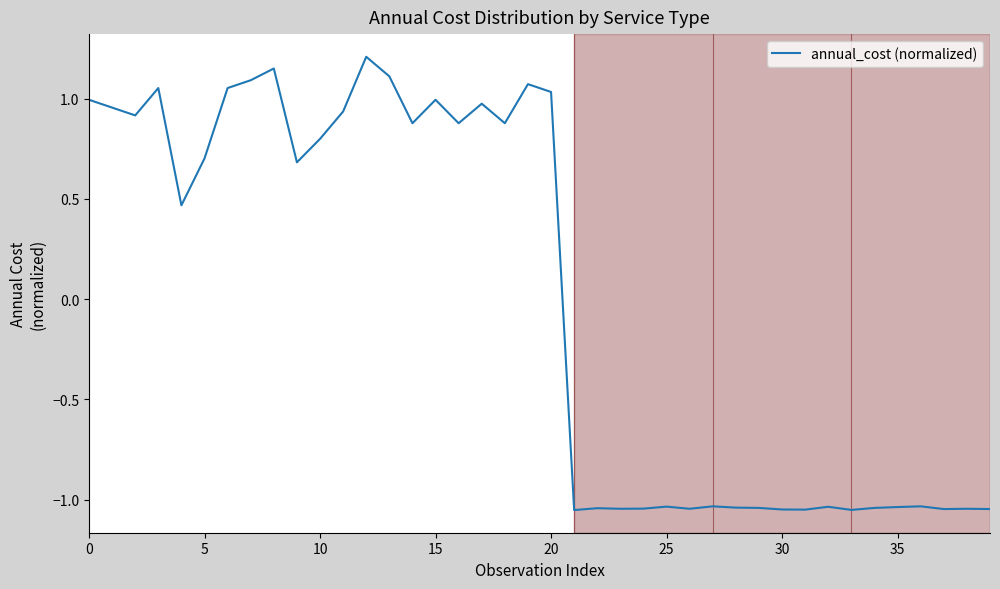

How many points are lower than both their immediate neighbors (excluding endpoints)?

12